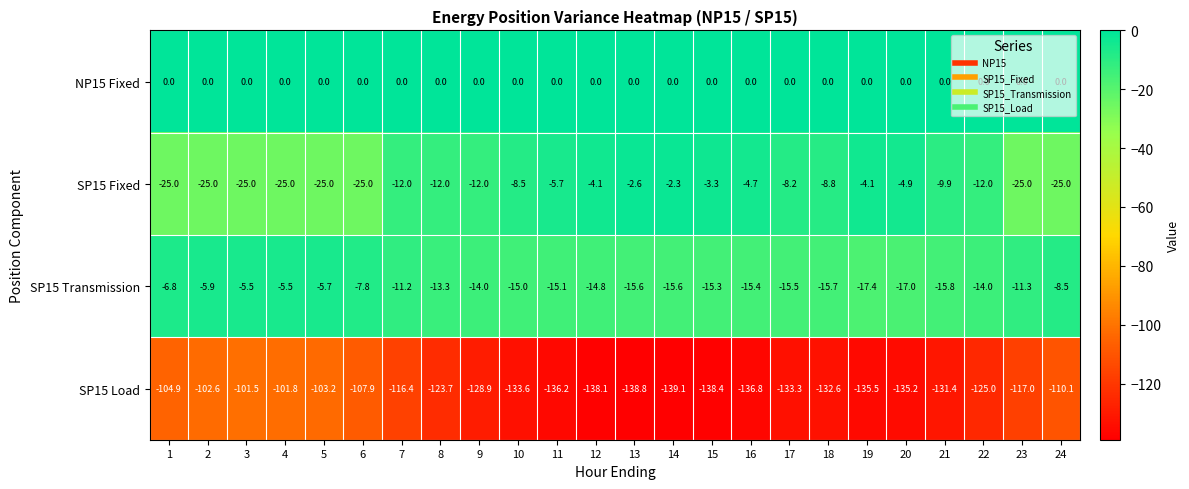

What is the difference between the SP15 Transmission values at 3 and 6?

2.3